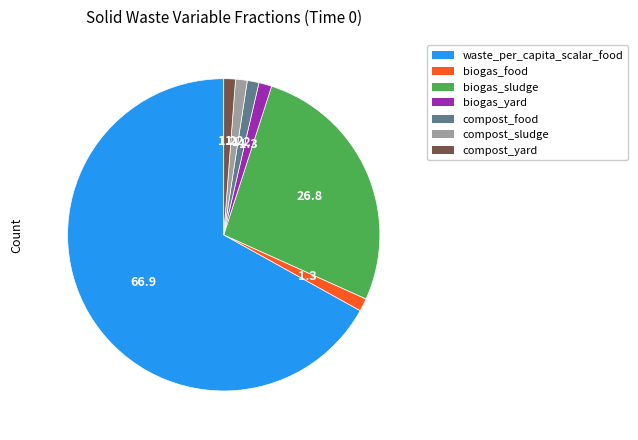

Is there a majority slice in this chart?

Yes